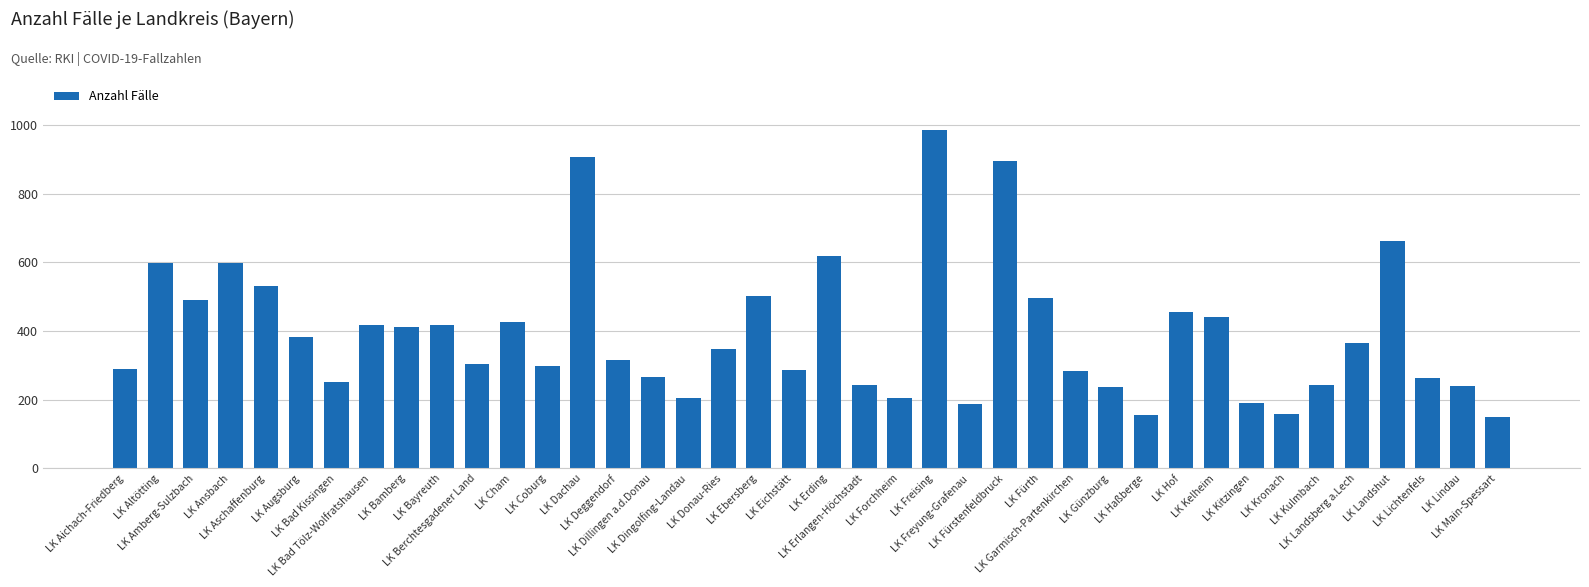

What is the change in value from LK Amberg-Sulzbach to LK Cham?

-64